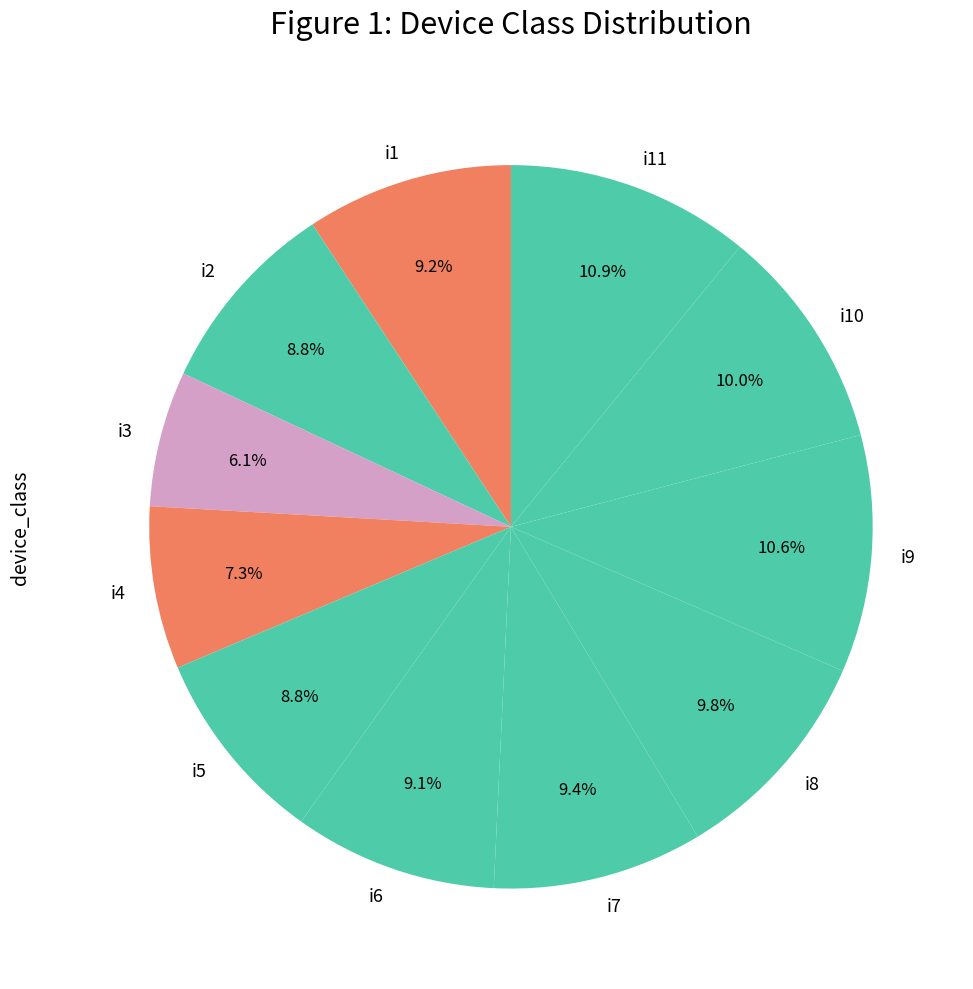

What is the smallest slice in the pie chart?

i3